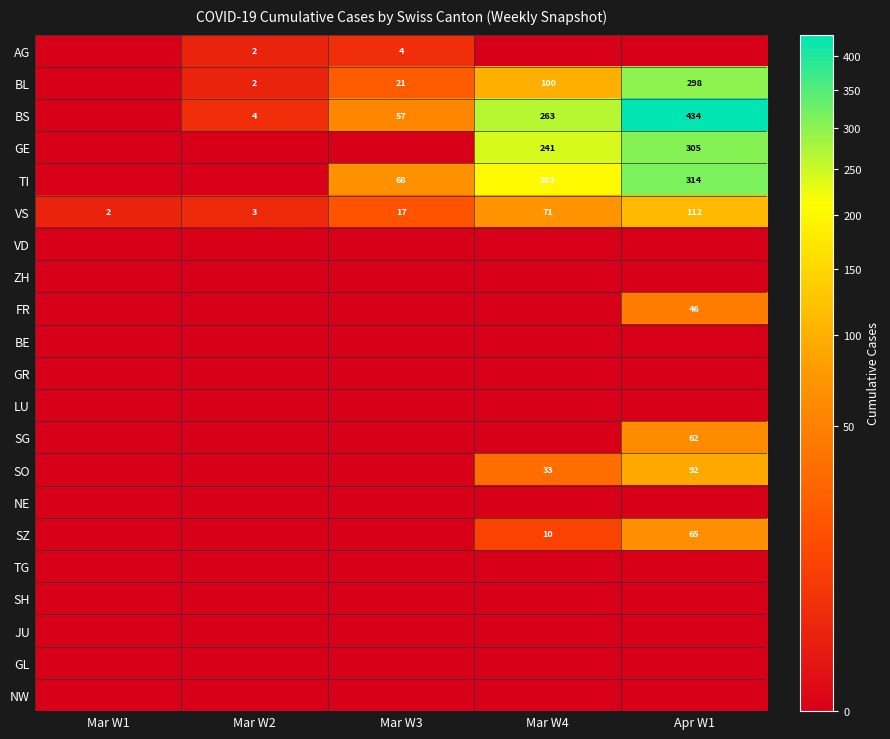

True or false: GE has a value of 181 at Apr W1.

False